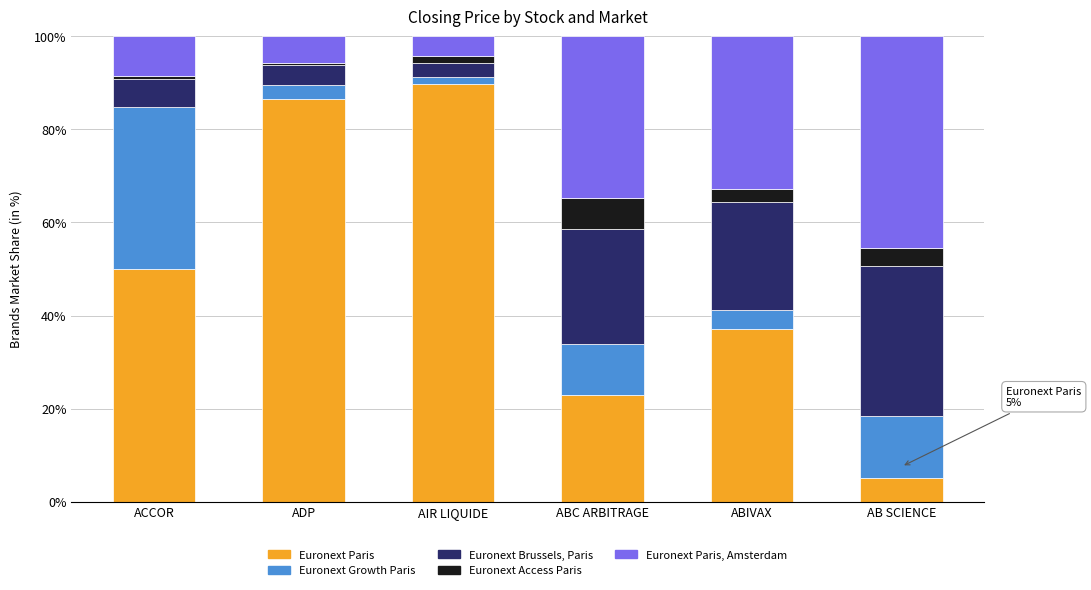

Does the chart contain stacked bars?

Yes